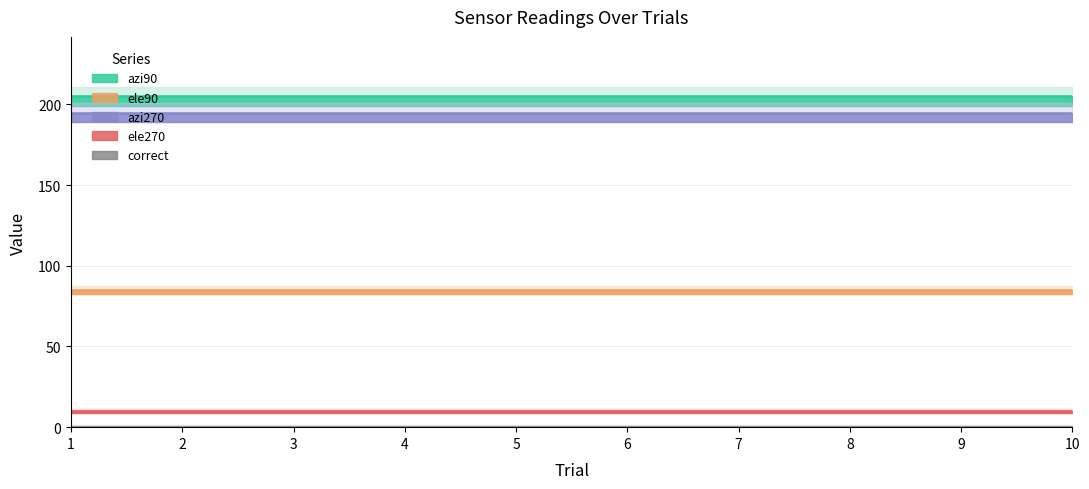

How many data points does each series have?

10